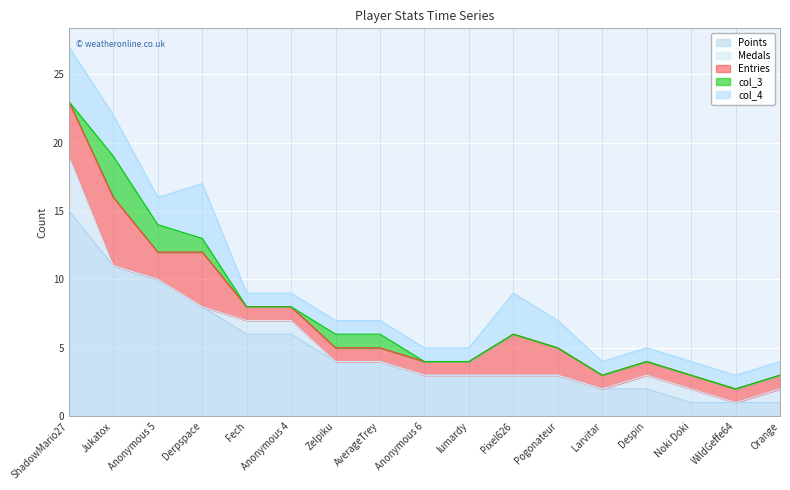

Does the chart display data point markers on the line(s)?

No